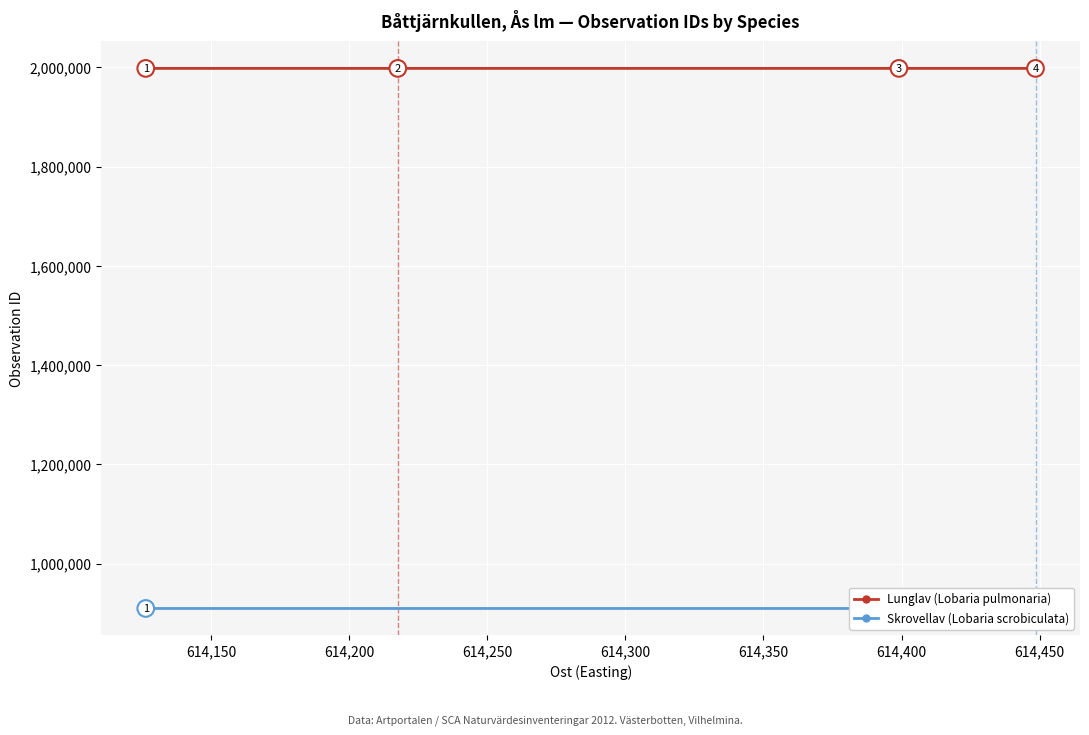

Count the Lunglav (Lobaria pulmonaria) values in the range 1997758 to 1997760.

3